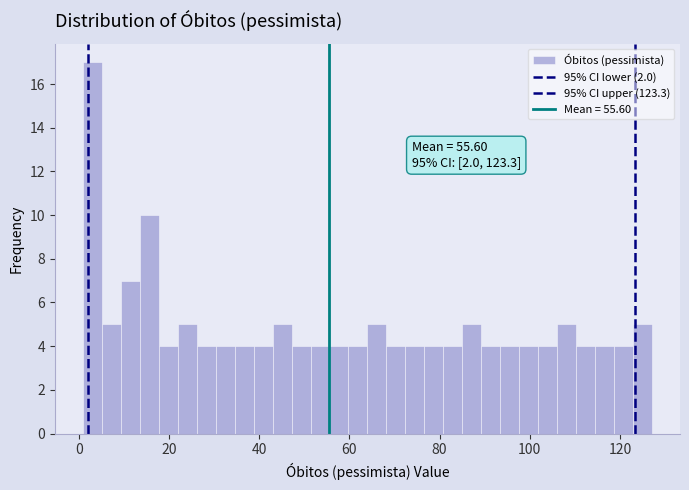

Around what value on the x-axis is the tallest bar? Give the approximate position of its centre, as read against the axis.

4